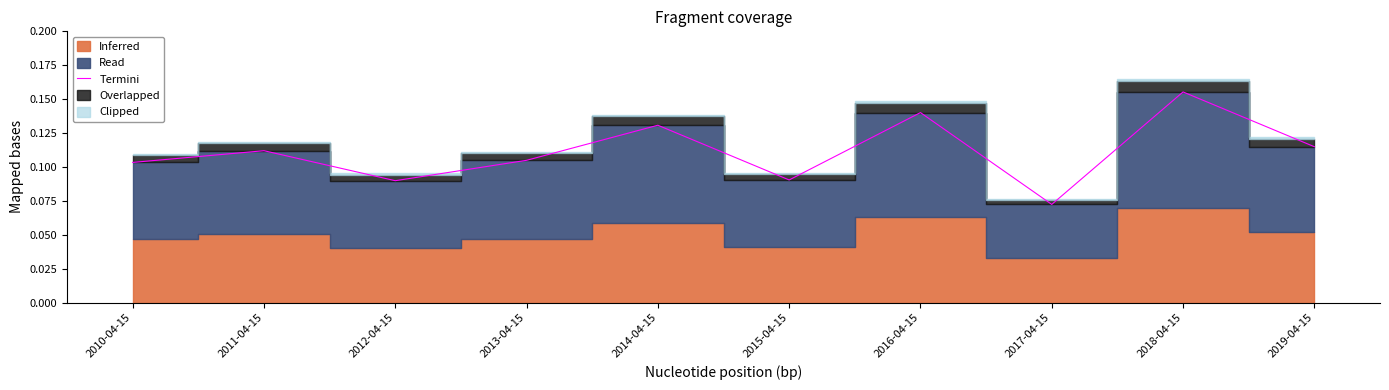

True or false: the data shows 0.1 at 2012-04-15.

True